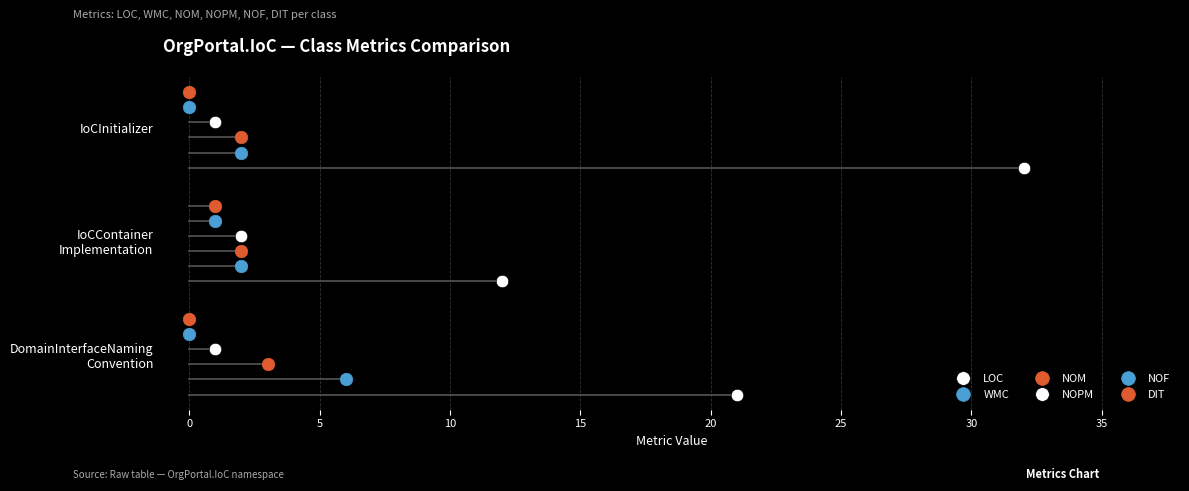

The value of WMC at IoCInitializer is 3. True or false?

False